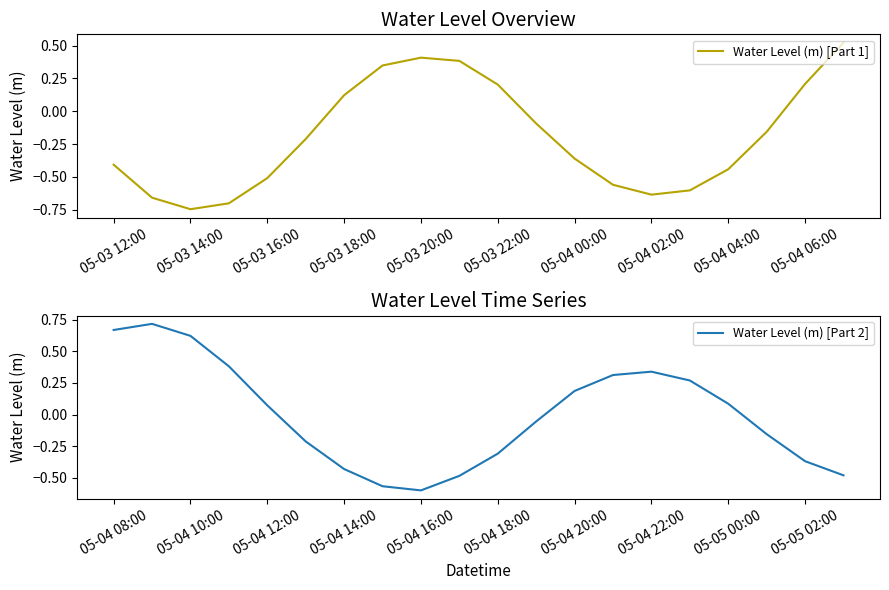

What position from the right is 18?

2